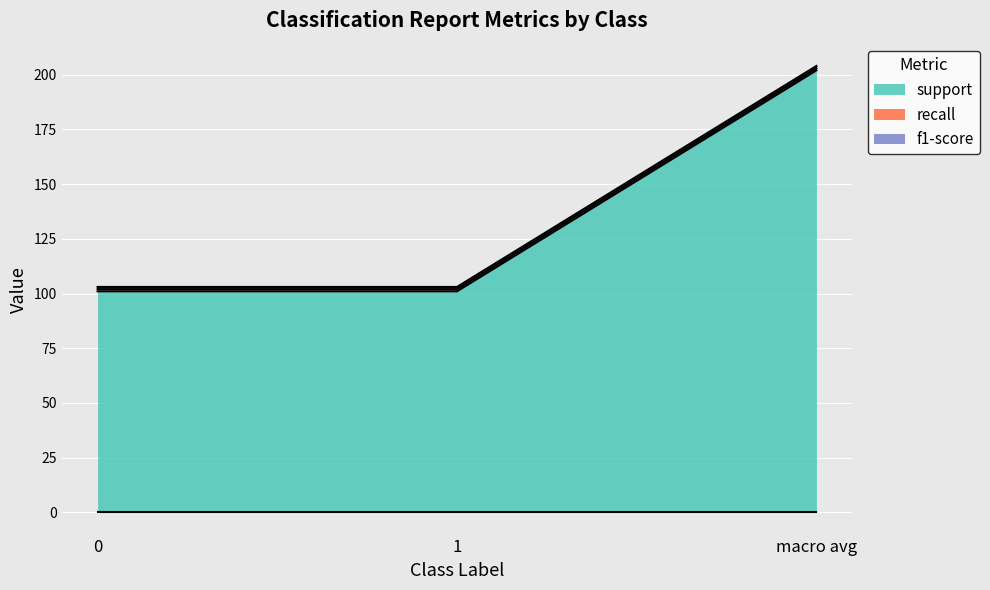

What is the label of the 1st point from the right?

macro avg